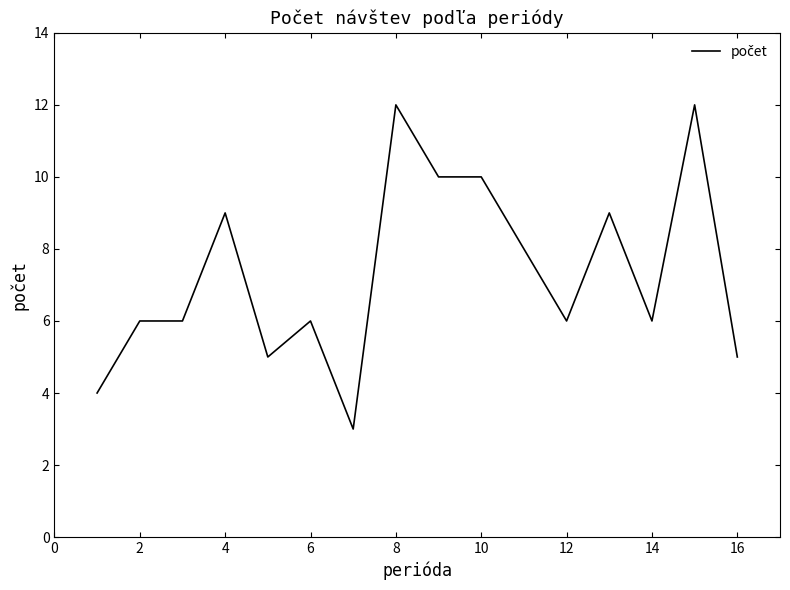

What is the average value?

7